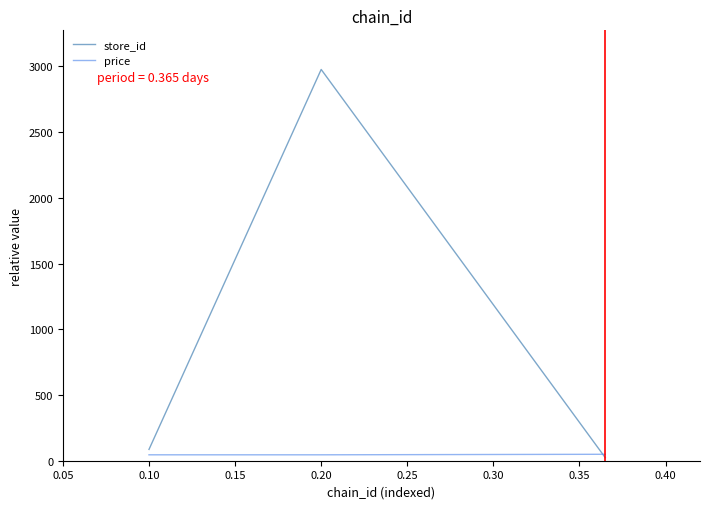

What is the greatest value displayed?

2976